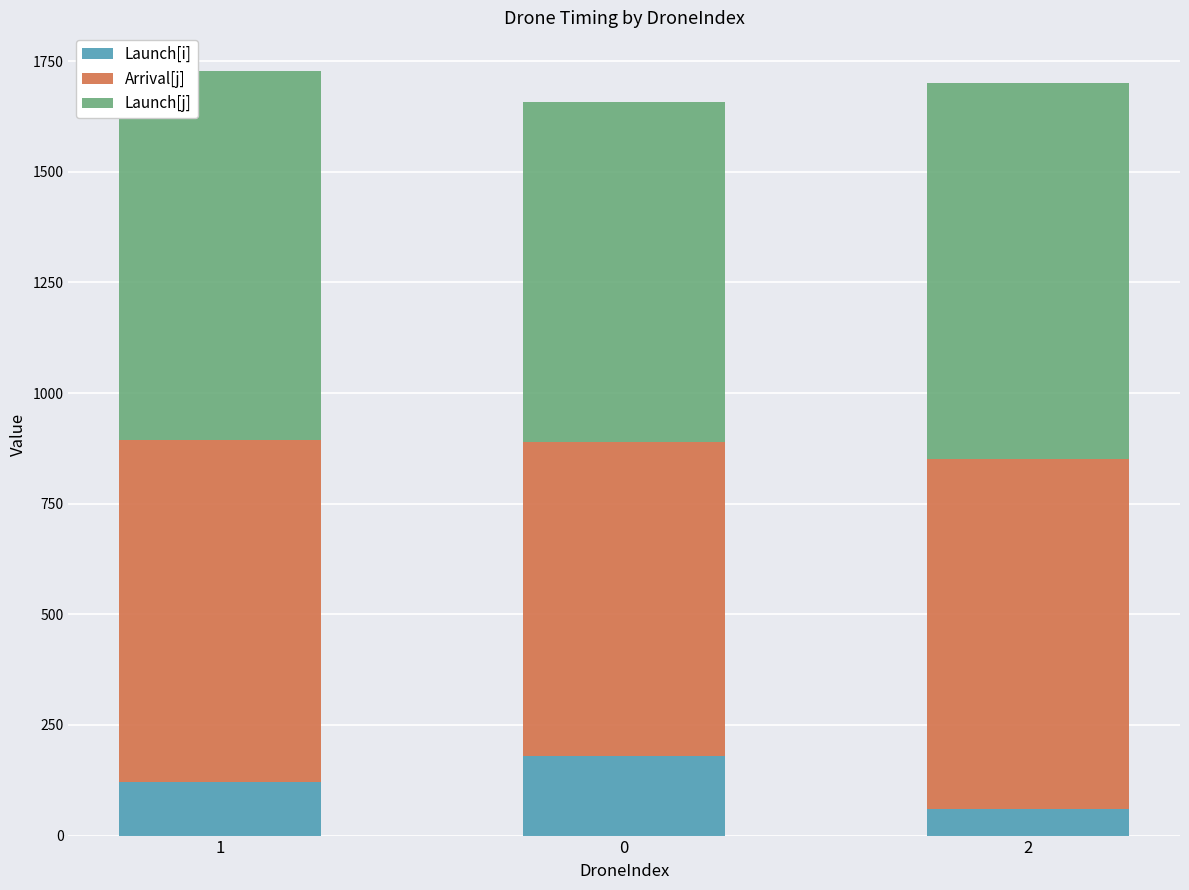

The value of Launch[i] at 1 is 190.3. True or false?

False